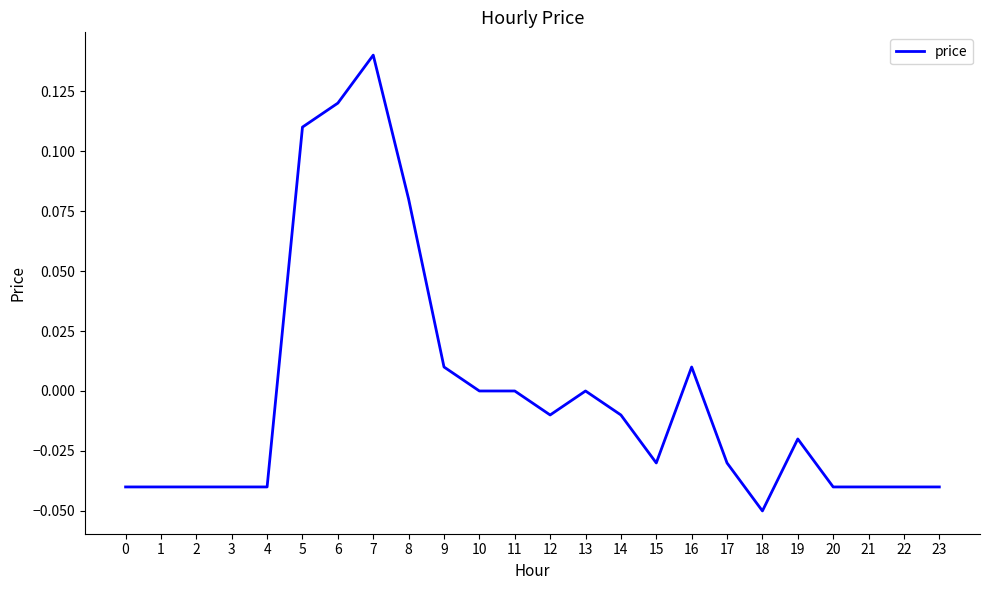

What is the change in value from 4 to 8?

+0.1